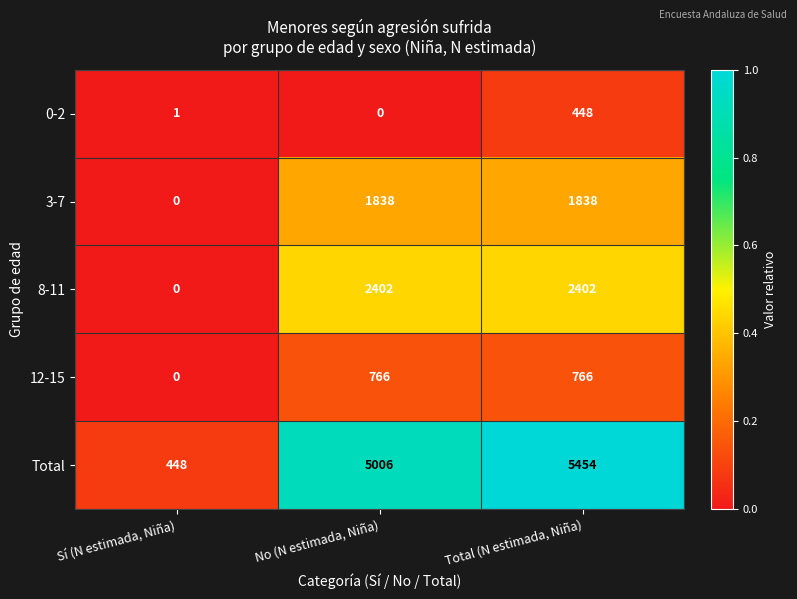

At how many categories does at least one series exceed 0?

3